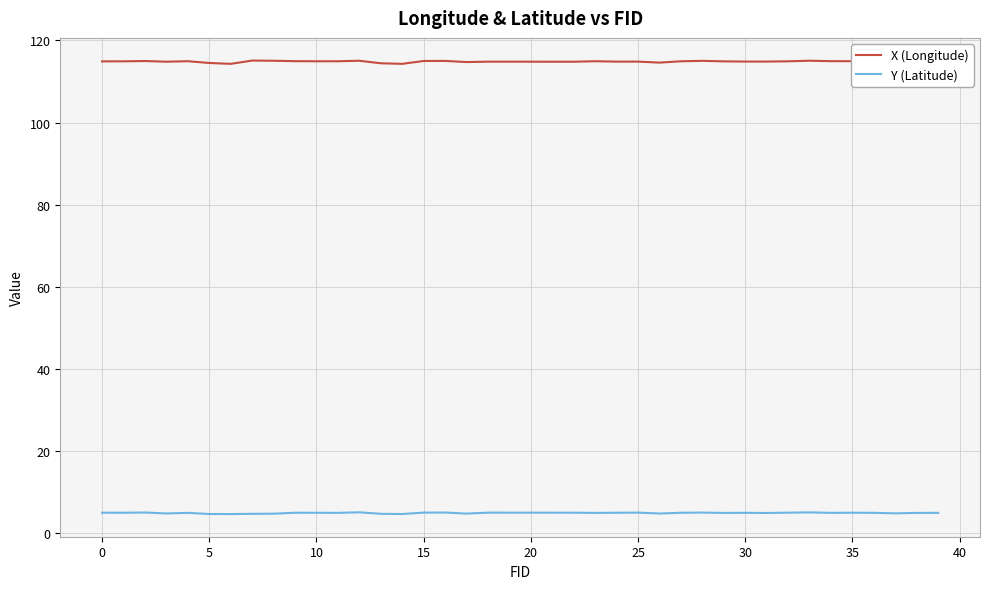

What is the greatest value displayed?

115.1